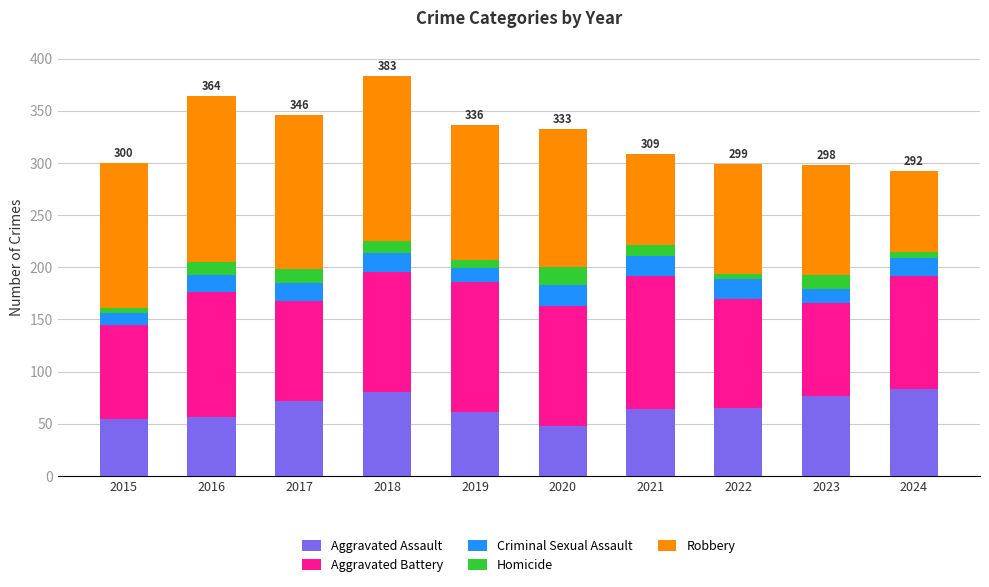

What is the highest value of the Aggravated Assault series?

83